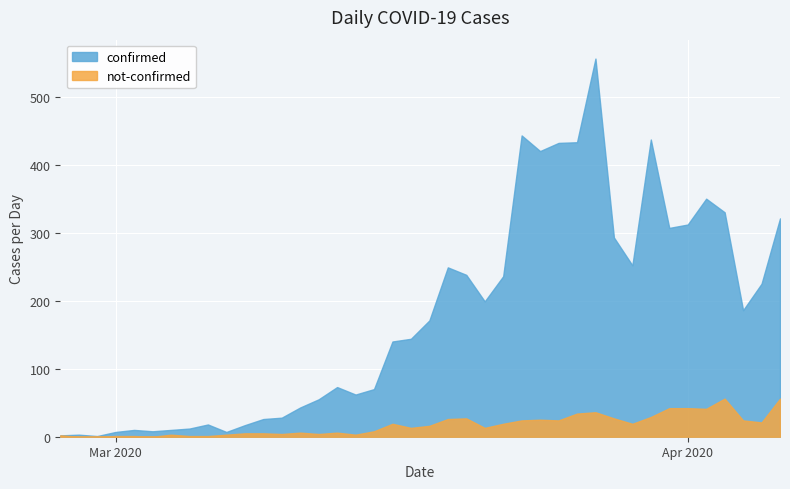

Where is the first local minimum for confirmed?

2020-02-29